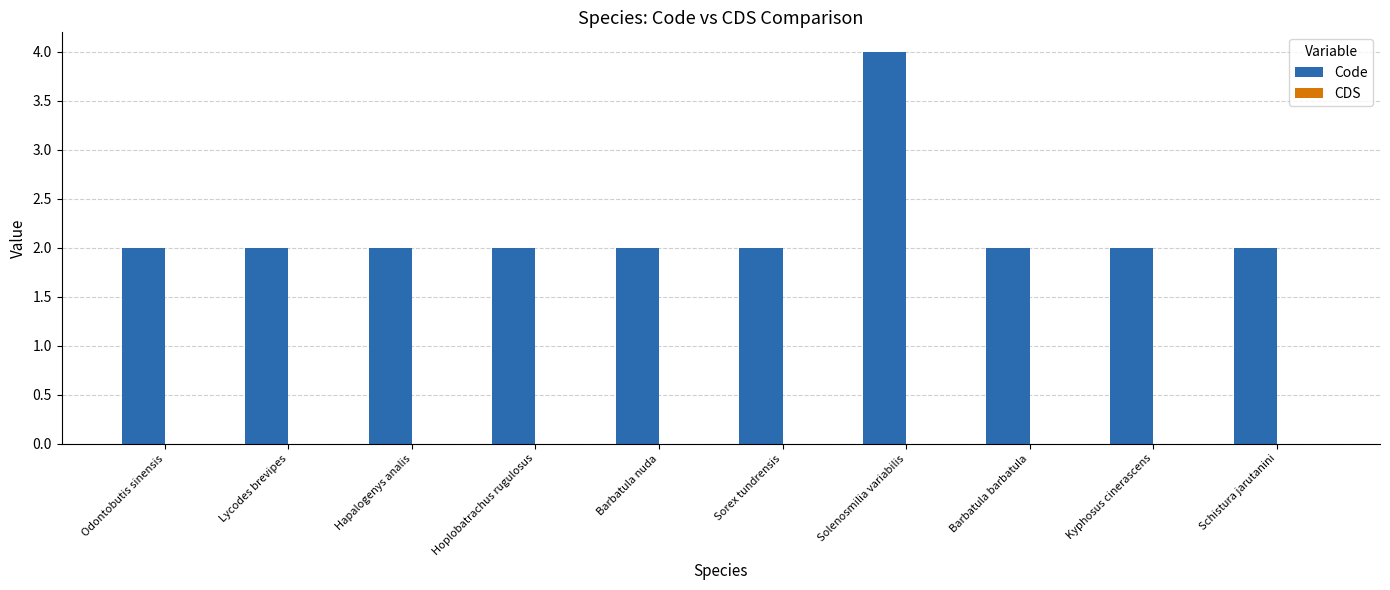

What is the value of the 6th bar from the left?

2